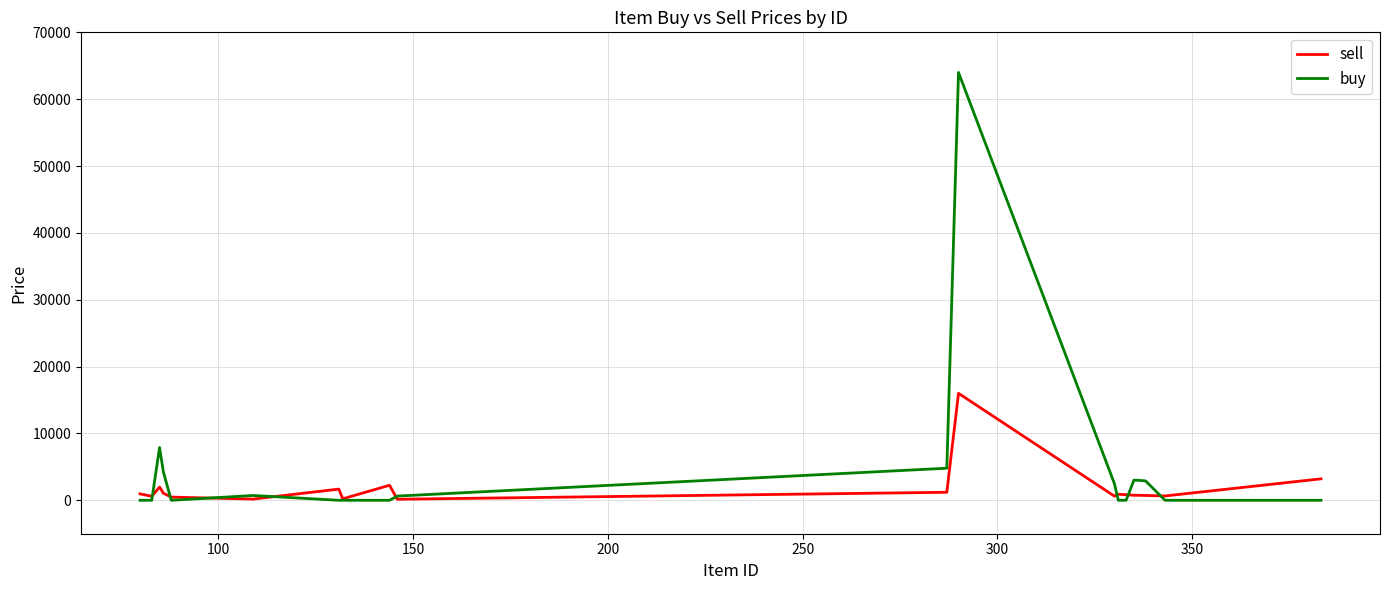

What is the maximum value for buy?

64000